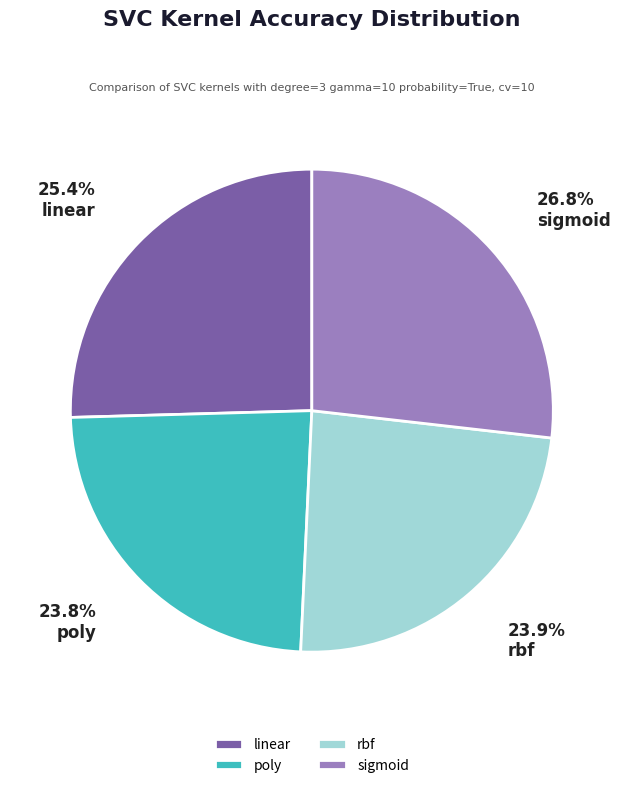

Is the sum of sigmoid and poly greater than half?

Yes